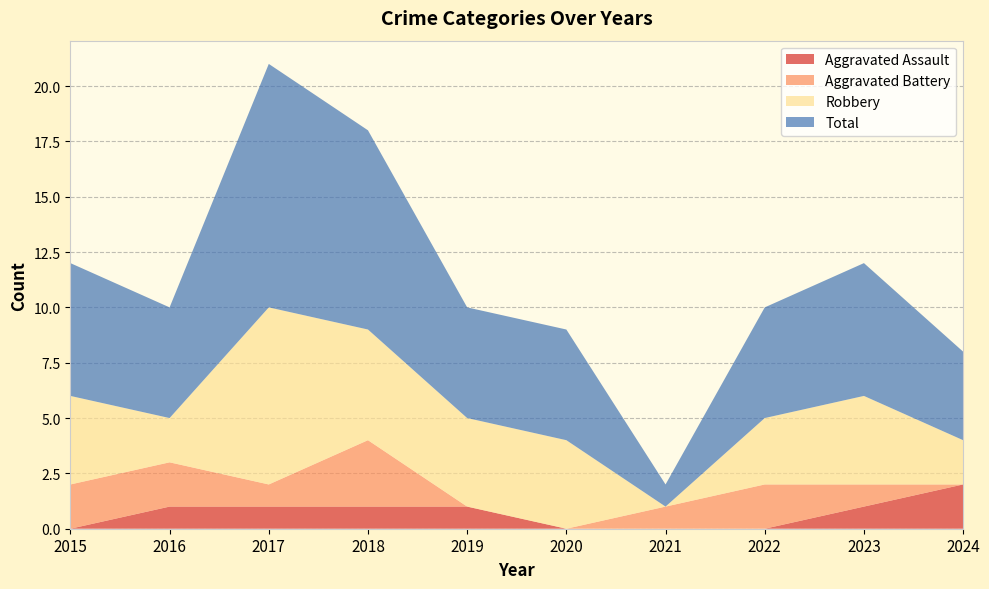

Reading left to right, what are all the values shown in this chart?

Aggravated Assault: 2015=0	2016=1	2017=1	2018=1	2019=1	2020=0	2021=0	2022=0	2023=1	2024=2
Aggravated Battery: 2015=2	2016=2	2017=1	2018=3	2019=0	2020=0	2021=1	2022=2	2023=1	2024=0
Robbery: 2015=4	2016=2	2017=8	2018=5	2019=4	2020=4	2021=0	2022=3	2023=4	2024=2
Total: 2015=6	2016=5	2017=11	2018=9	2019=5	2020=5	2021=1	2022=5	2023=6	2024=4